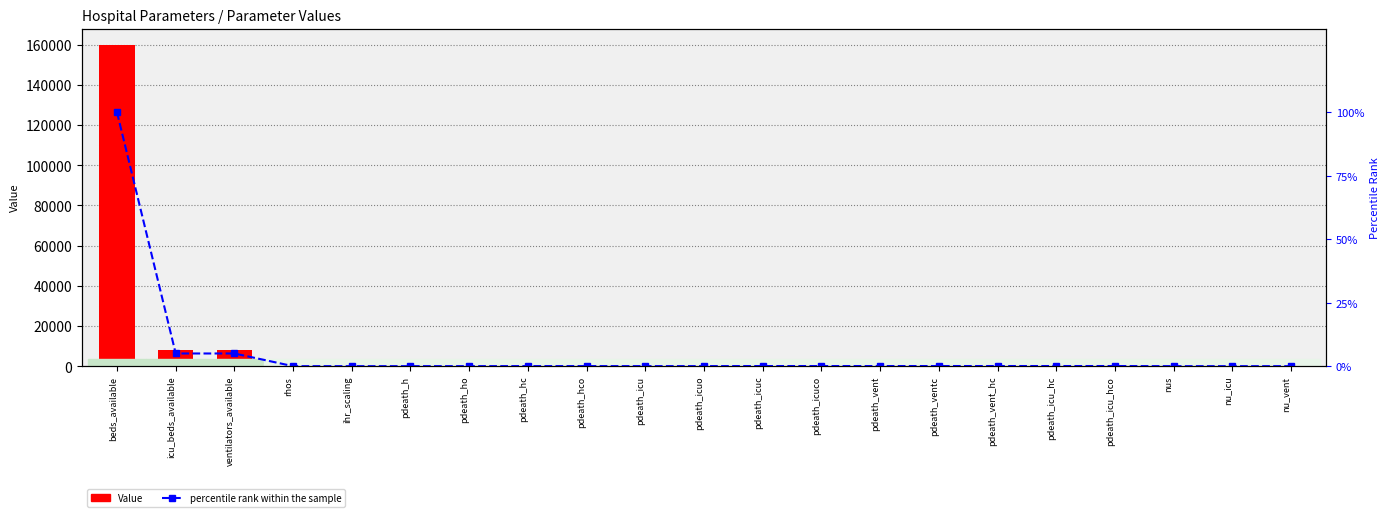

What is the label of the 17th bar from the right?

ihr_scaling